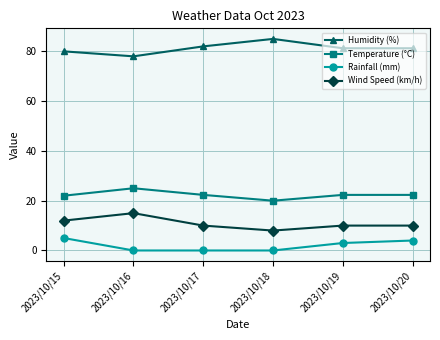

Count the number of data series in this chart.

4